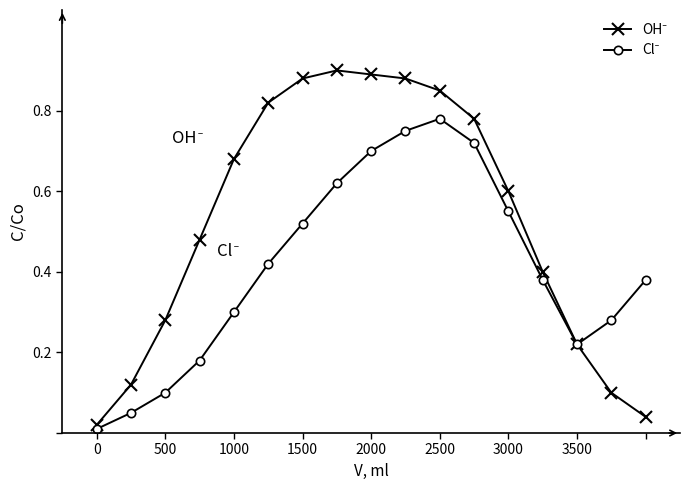

What is the maximum value for Cl⁻?

0.8